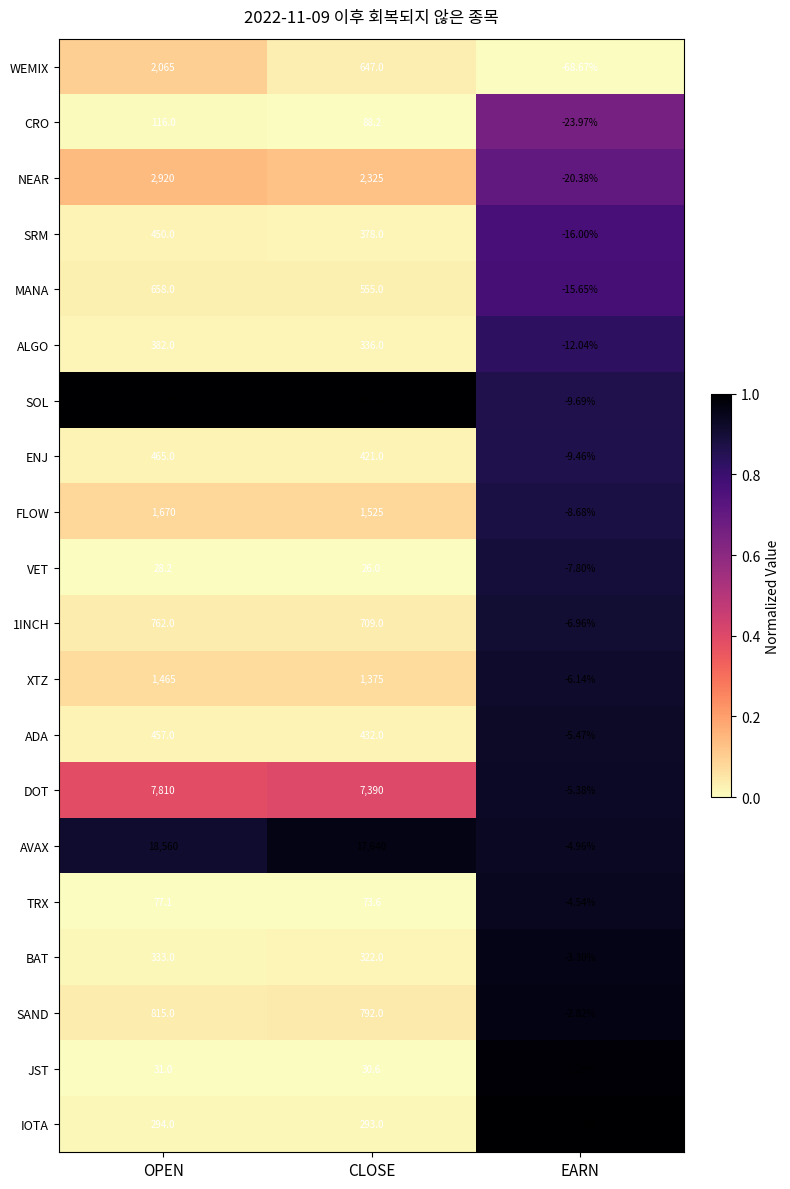

At which label does FLOW reach its peak?

OPEN